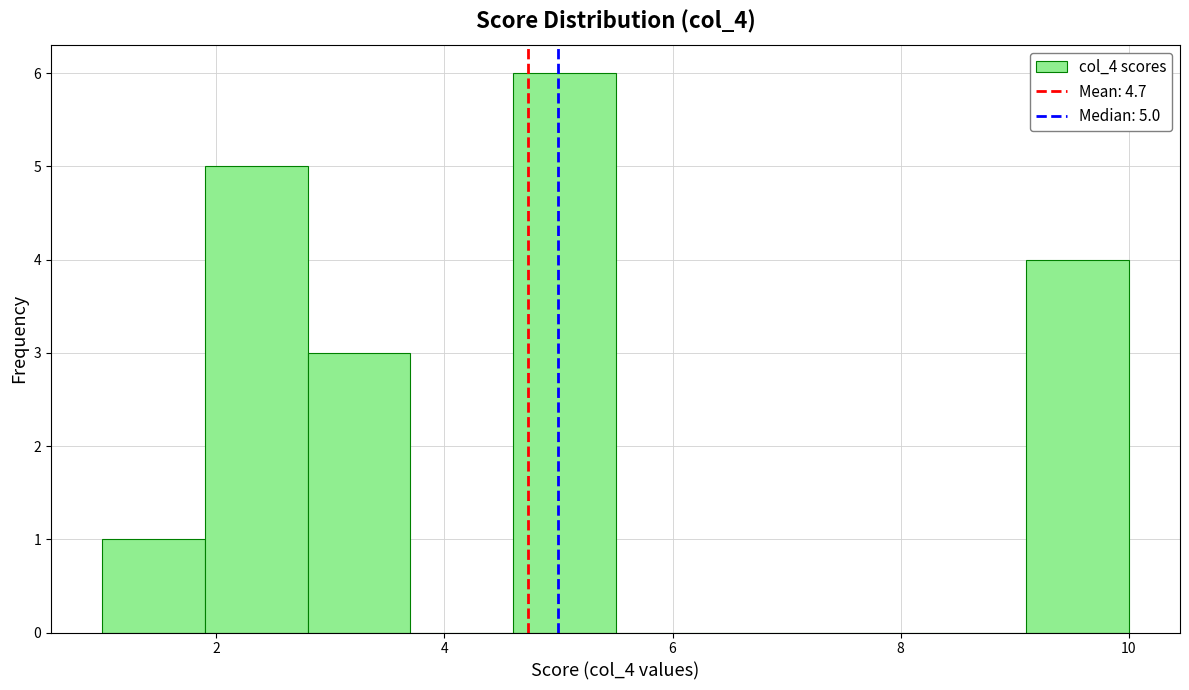

Which range on the x-axis has the tallest bar?

4.6 to 5.5